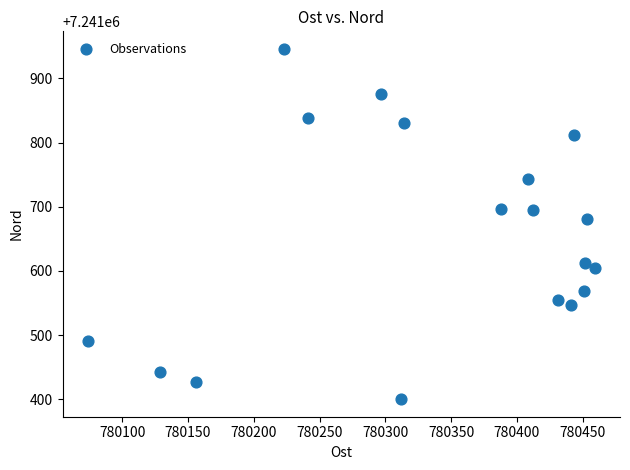

What Y value in the scatter plot is closest to 7241673?

7241681